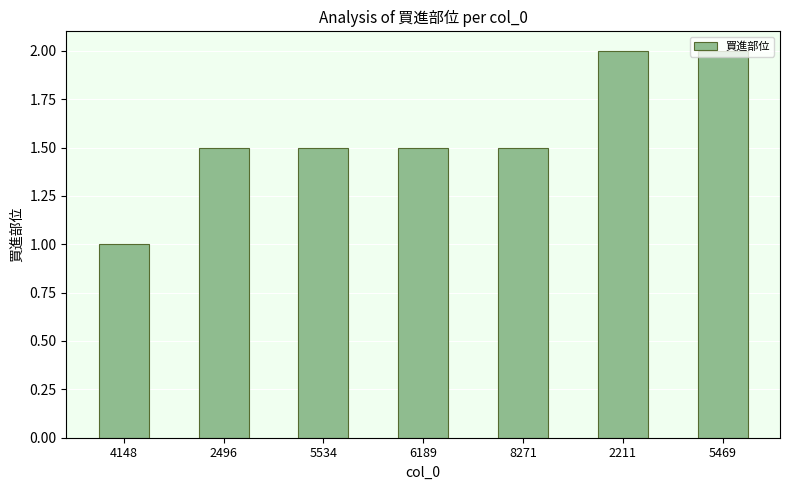

What is the average value?

1.6